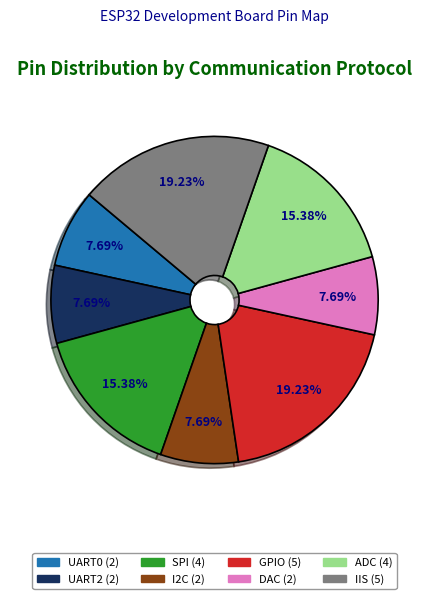

Is there any slice that represents more than half of the pie?

No